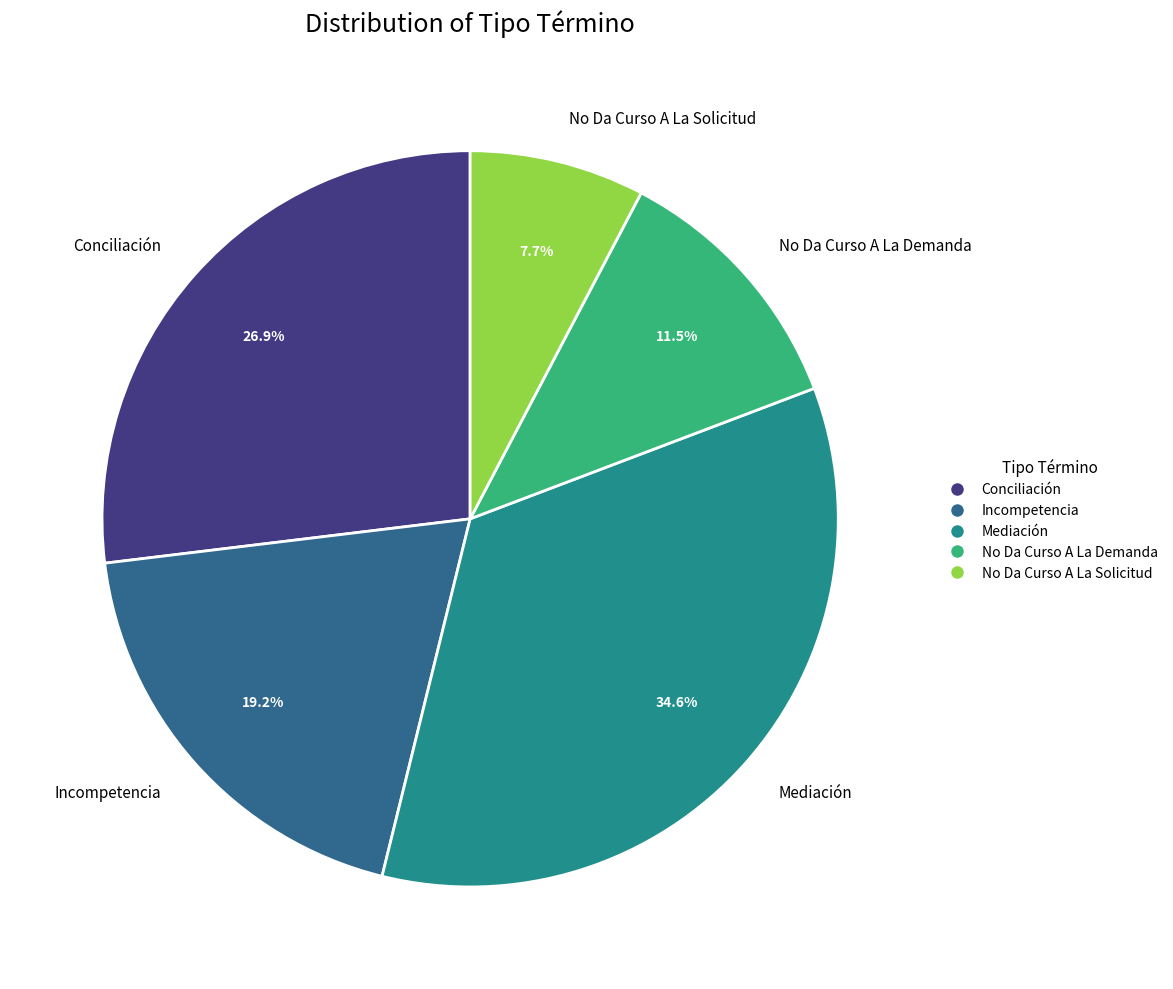

Count the number of slices in the pie.

5